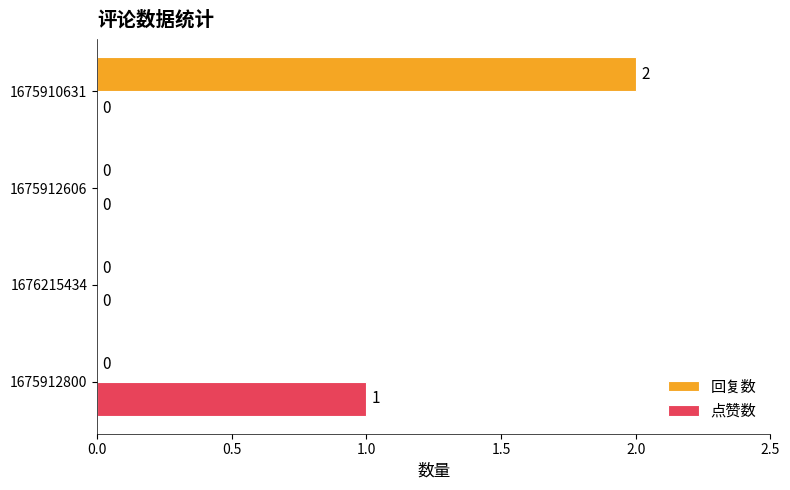

True or false: 回复数 has a value of 1 at 1676215434.

False